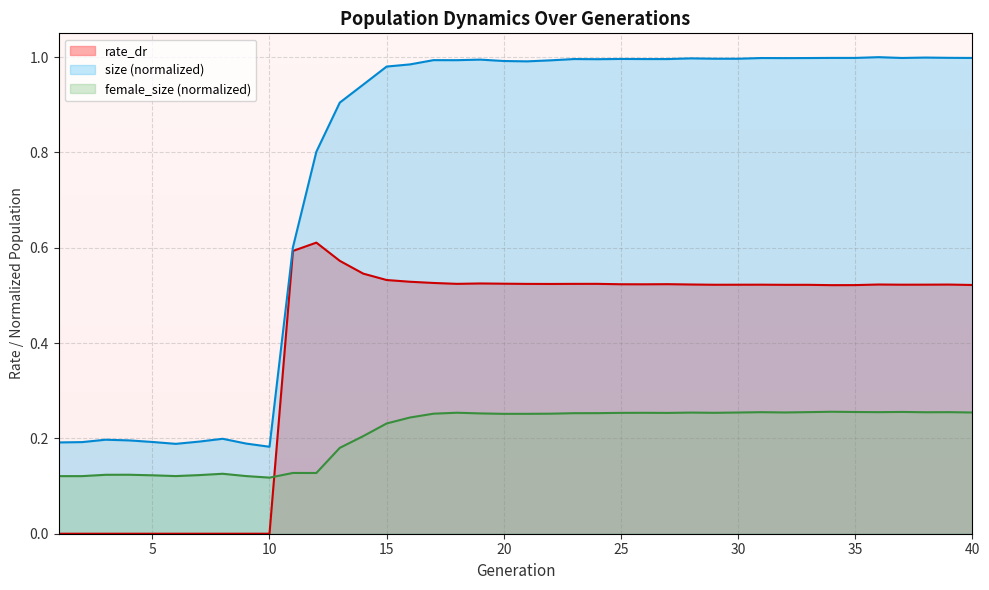

Reading left to right, transcribe all the data shown in this chart.

size: 1=0.2	2=0.2	3=0.2	4=0.2	5=0.2	6=0.2	7=0.2	8=0.2	9=0.2	10=0.2	11=0.6	12=0.8	13=0.9	14=0.9	15=1.0	16=1.0	17=1.0	18=1.0	19=1.0	20=1.0	21=1.0	22=1.0	23=1.0	24=1.0	25=1.0	26=1.0	27=1.0	28=1.0	29=1.0	30=1.0	31=1.0	32=1.0	33=1.0	34=1.0	35=1.0	36=1.0	37=1.0	38=1.0	39=1.0	40=1.0
female_size: 1=0.1	2=0.1	3=0.1	4=0.1	5=0.1	6=0.1	7=0.1	8=0.1	9=0.1	10=0.1	11=0.1	12=0.1	13=0.2	14=0.2	15=0.2	16=0.2	17=0.3	18=0.3	19=0.3	20=0.3	21=0.3	22=0.3	23=0.3	24=0.3	25=0.3	26=0.3	27=0.3	28=0.3	29=0.3	30=0.3	31=0.3	32=0.3	33=0.3	34=0.3	35=0.3	36=0.3	37=0.3	38=0.3	39=0.3	40=0.3
rate_dr: 1=0.0	2=0.0	3=0.0	4=0.0	5=0.0	6=0.0	7=0.0	8=0.0	9=0.0	10=0.0	11=0.6	12=0.6	13=0.6	14=0.5	15=0.5	16=0.5	17=0.5	18=0.5	19=0.5	20=0.5	21=0.5	22=0.5	23=0.5	24=0.5	25=0.5	26=0.5	27=0.5	28=0.5	29=0.5	30=0.5	31=0.5	32=0.5	33=0.5	34=0.5	35=0.5	36=0.5	37=0.5	38=0.5	39=0.5	40=0.5